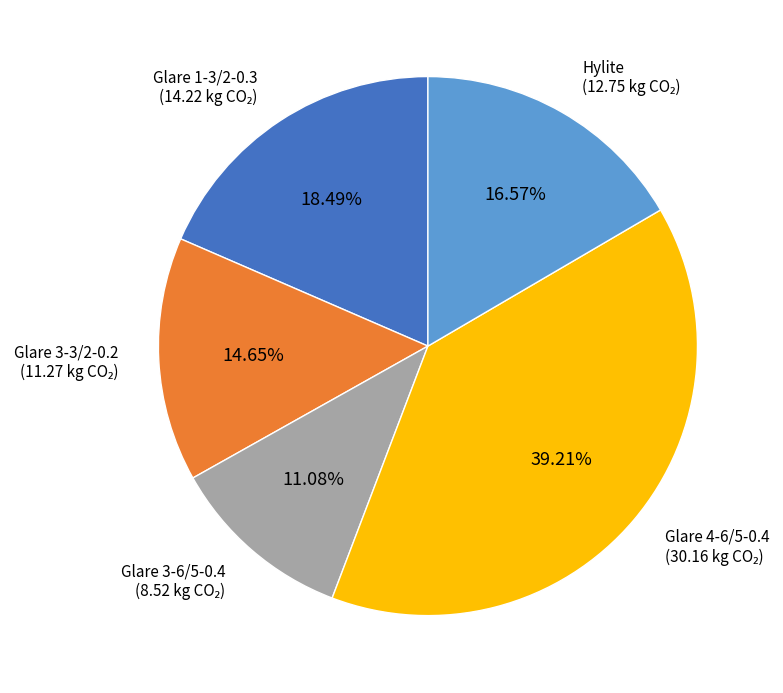

Is it true that Glare 3-6/5-0.4 is 1% of the pie?

False